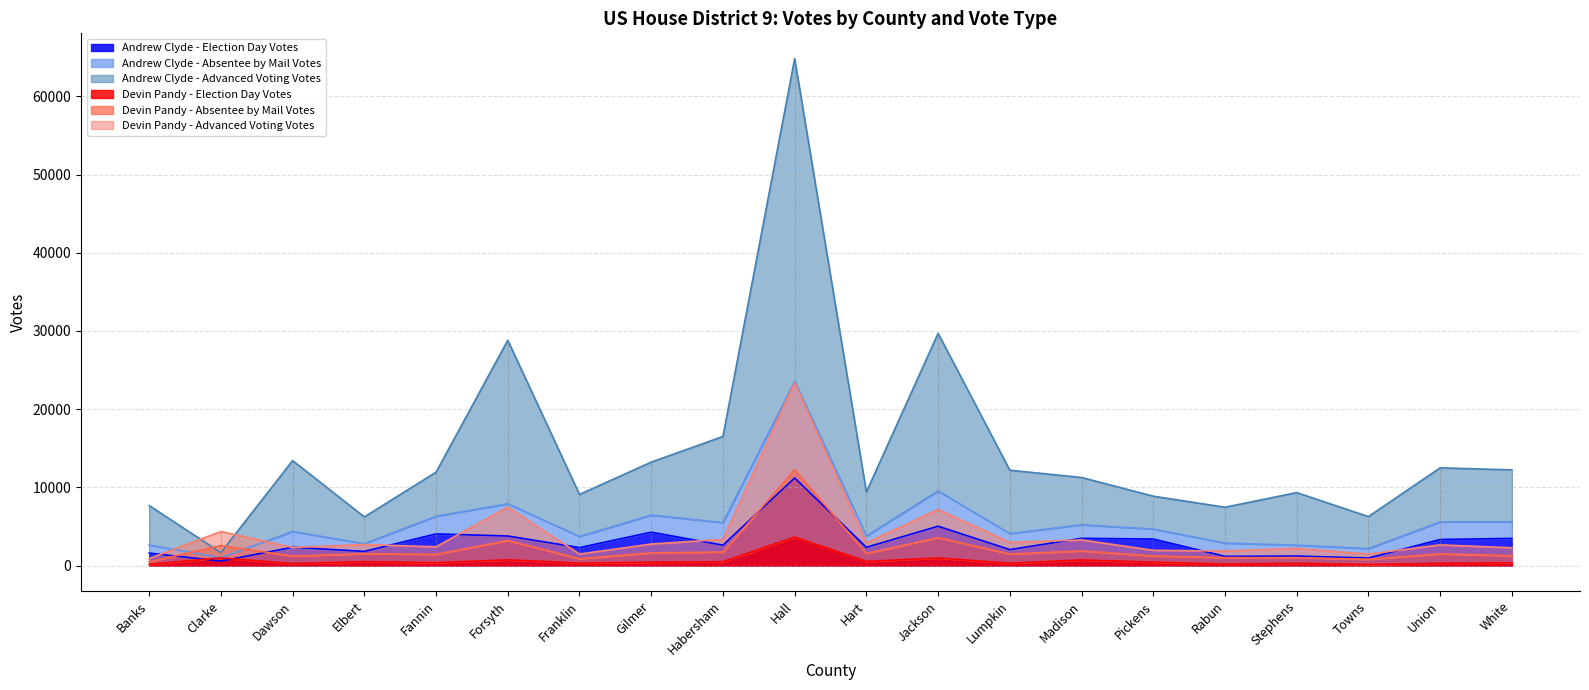

Is it true that Devin Pandy - Election Day Votes equals 494 at Habersham?

True